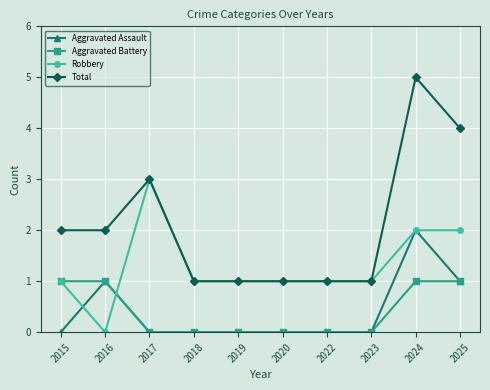

What is the value of the Robbery point at the 9th from the left?

2